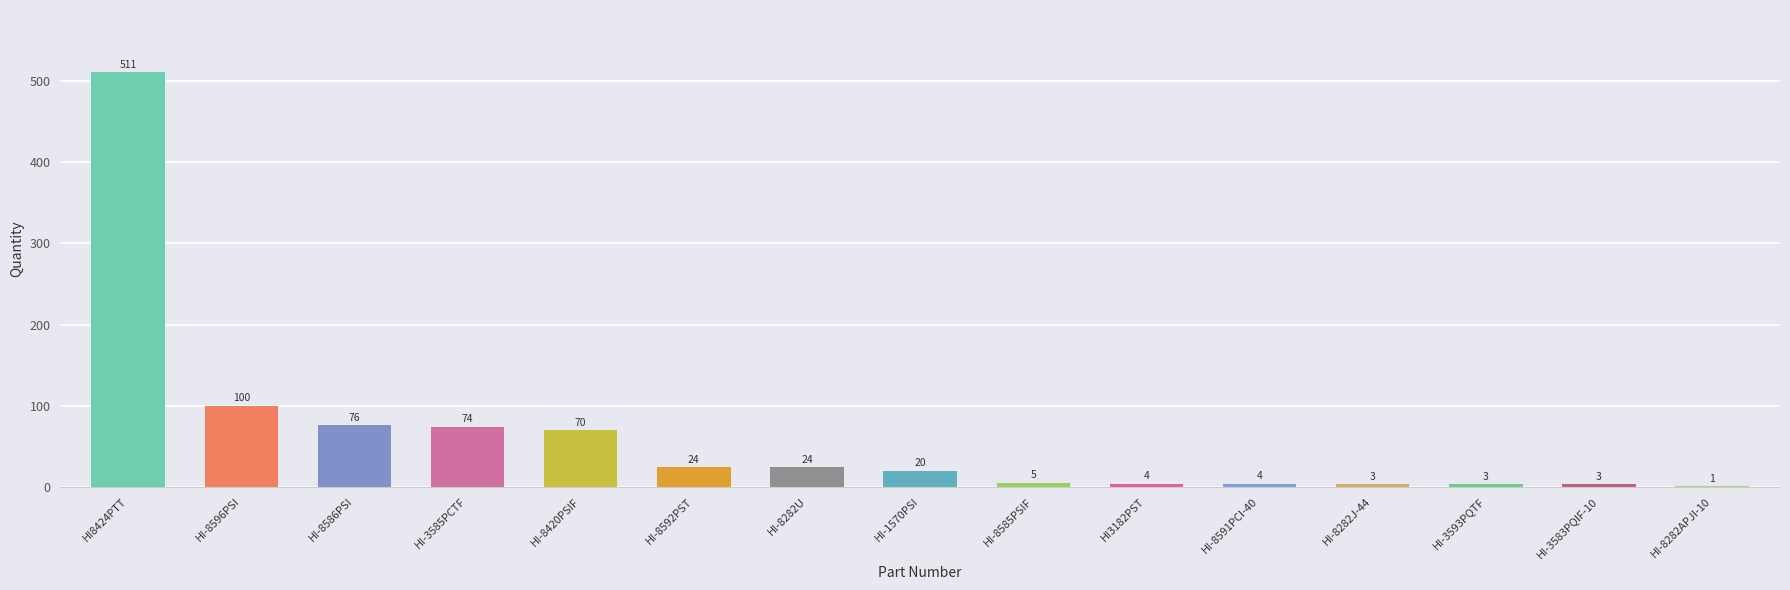

Between HI-3583PQIF-10 and HI-8586PSI, which is larger?

HI-8586PSI